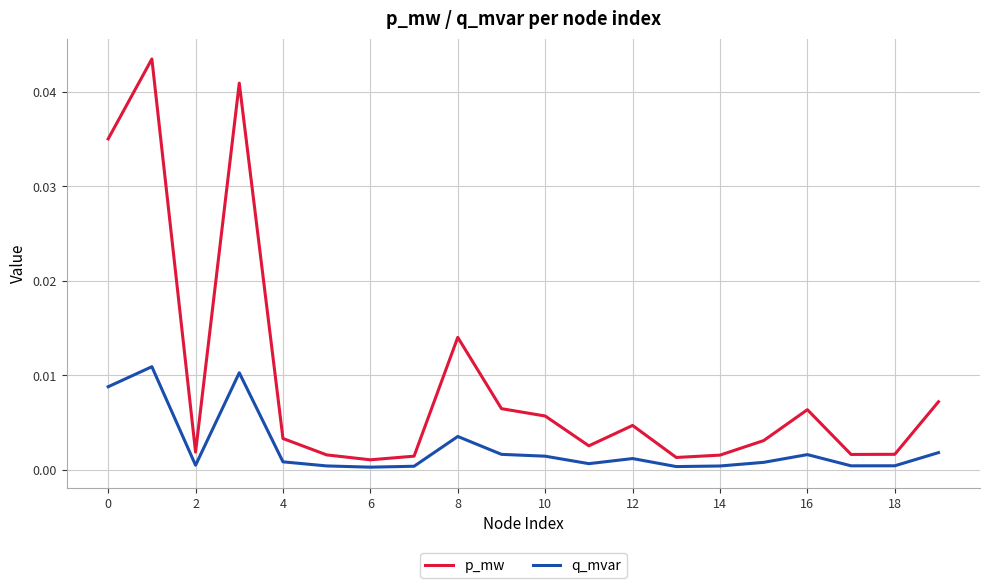

List the series in order of their overall mean, highest first.

p_mw, q_mvar